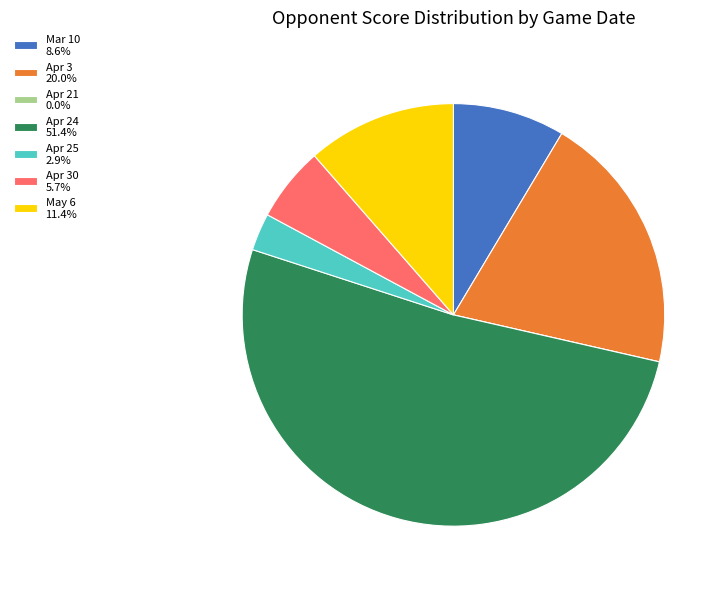

Is the sum of Apr 24 51.4% and Apr 3 20.0% greater than half?

Yes